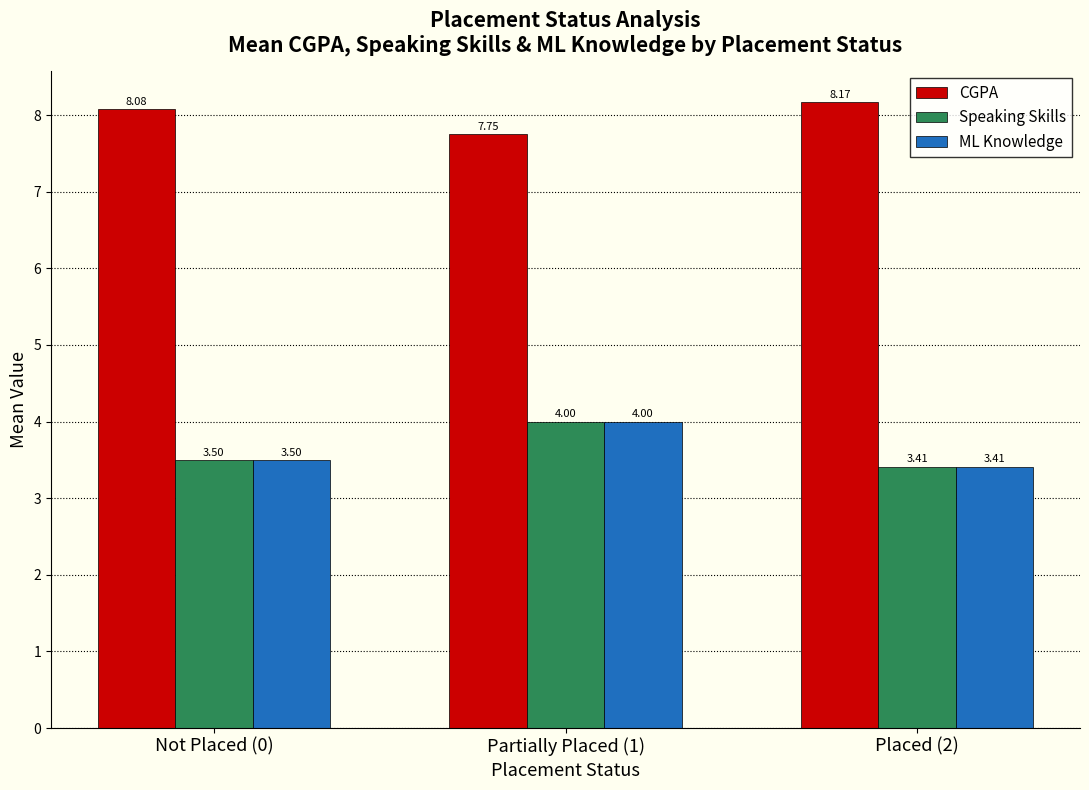

At which label does Speaking Skills reach its peak?

Partially Placed (1)